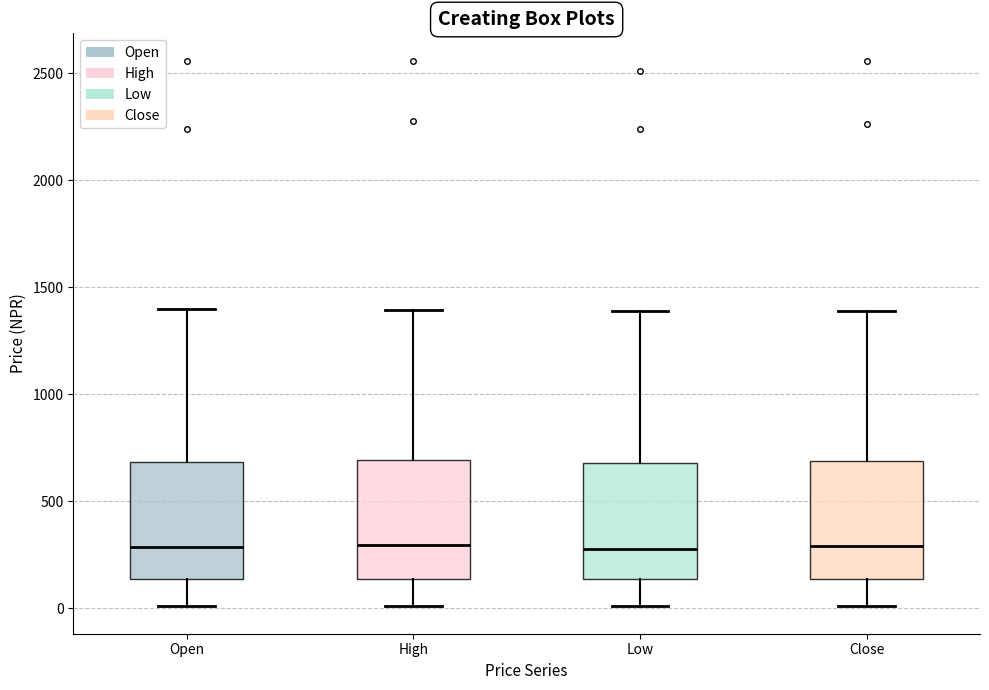

Reading left to right, read every box against the y-axis: the position of its median line, the range the box covers, and the ends of its whiskers. The values are not printed on the chart, so give them approximately, as read against the axis.

Open: median 300, box 150 to 700, whiskers 0 to 1400
High: median 300, box 150 to 700, whiskers 0 to 1400
Low: median 300, box 150 to 700, whiskers 0 to 1400
Close: median 300, box 150 to 700, whiskers 0 to 1400